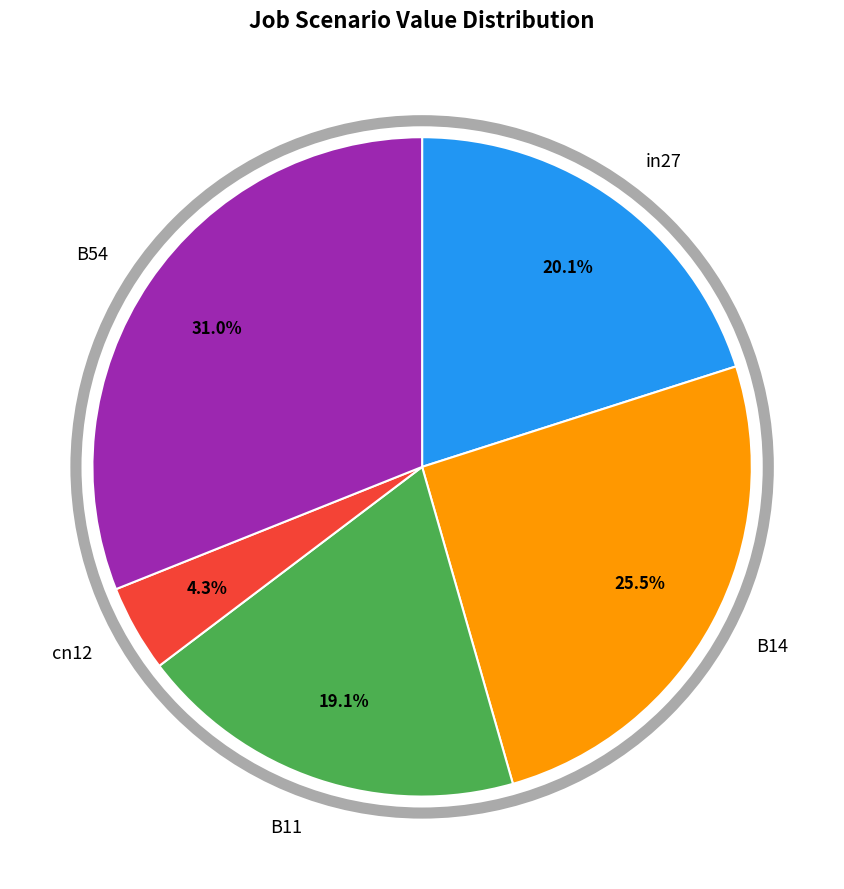

To the nearest percent, what is the combined percentage of B11 and B54?

50%